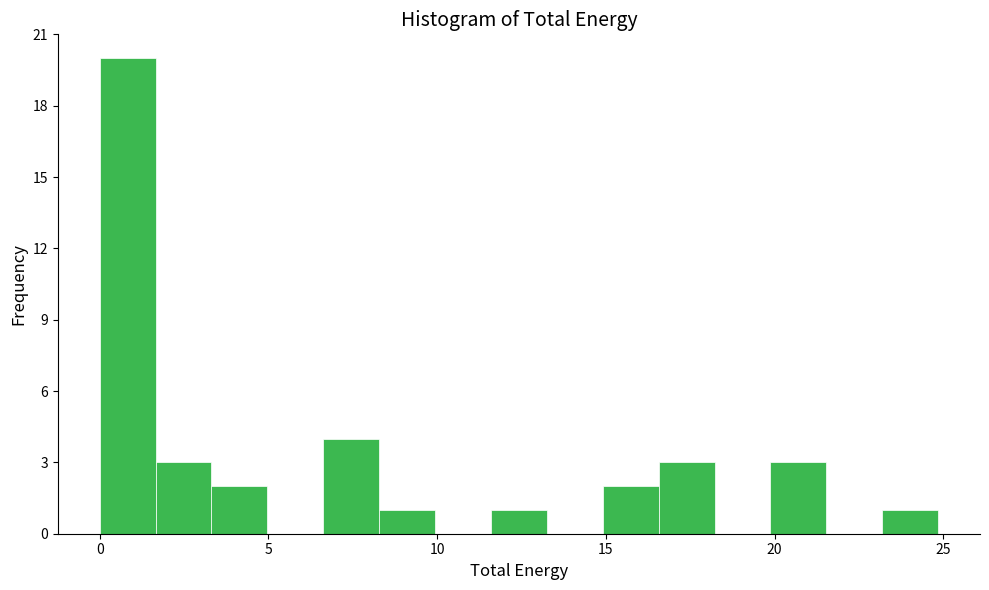

Read against the x-axis, roughly where is the centre of the tallest bar?

1.0